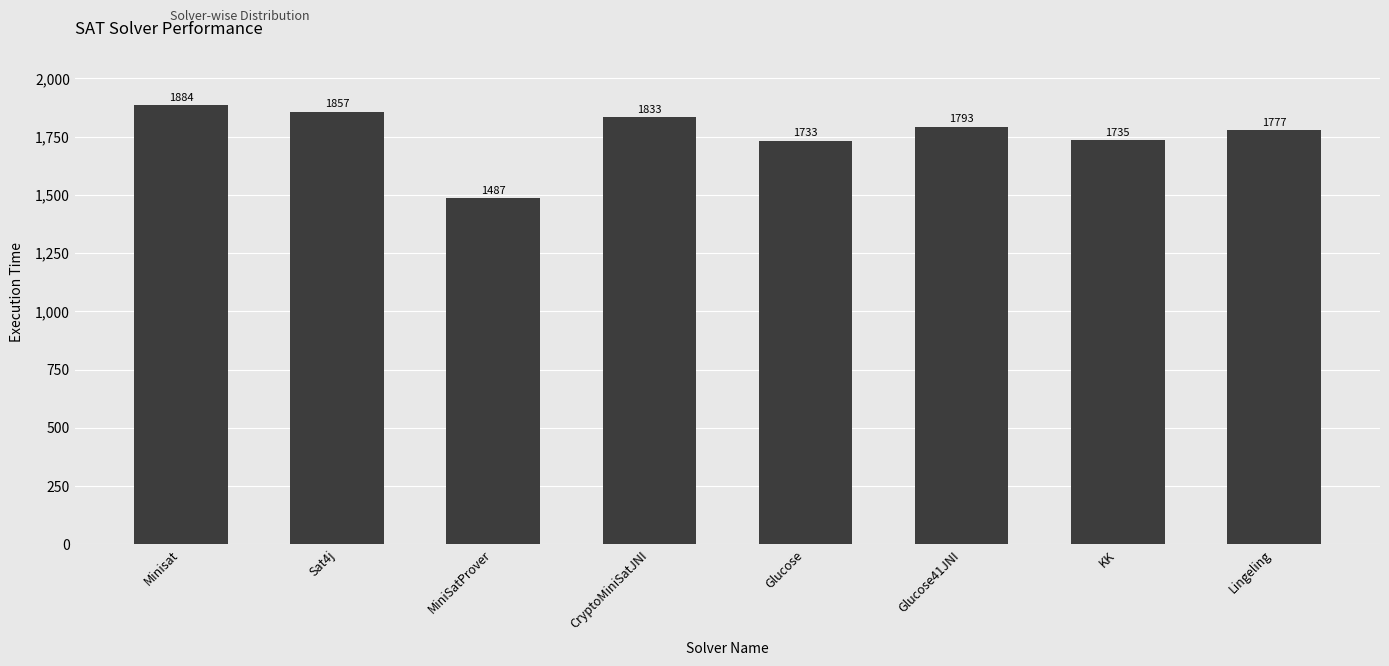

True or false: the data shows 1735 at KK.

True